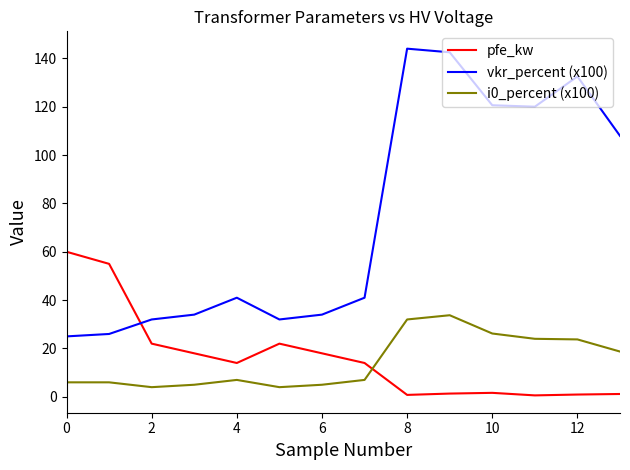

Which series has the largest total across all categories?

vkr_percent (x100)